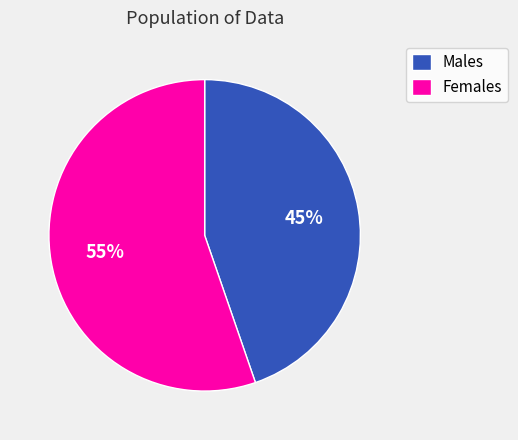

Is Males the majority of the pie?

No